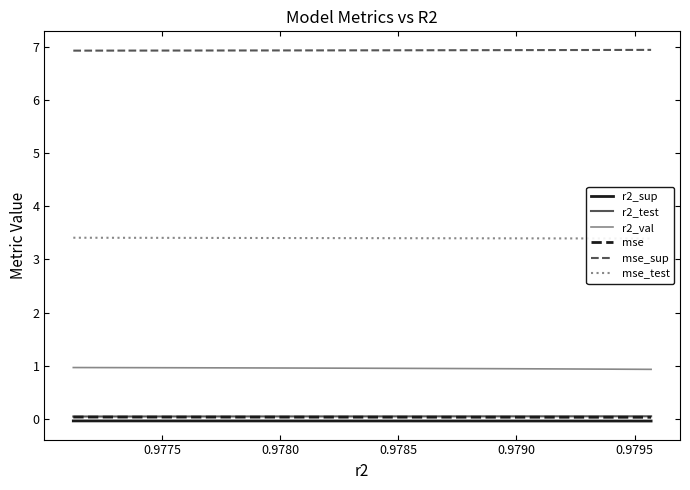

What are all the series names shown in the legend?

r2_sup, r2_test, r2_val, mse, mse_sup, mse_test